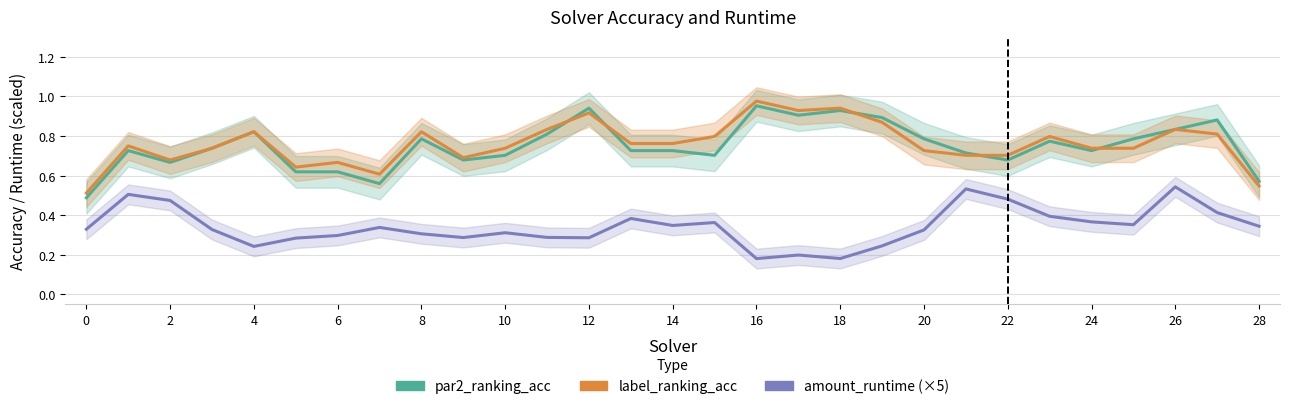

True or false: amount_runtime (×5) and label_ranking_acc cross at least once.

False